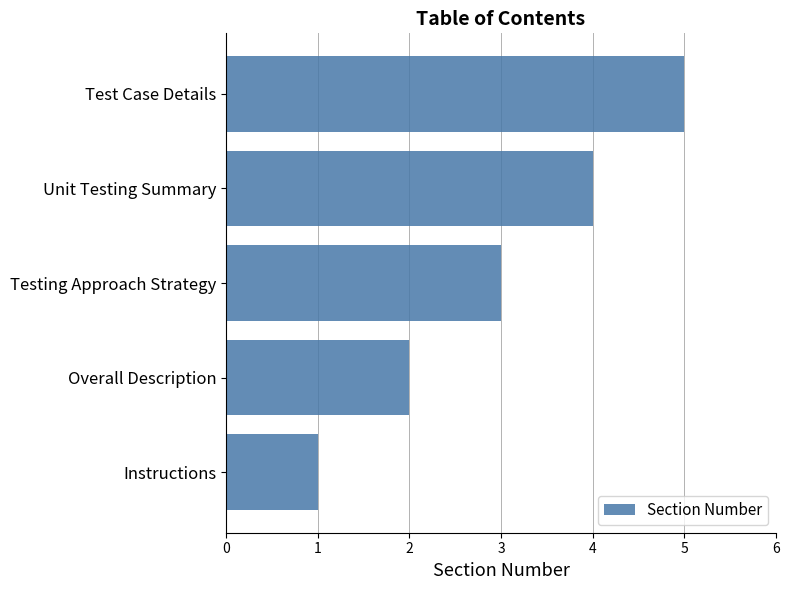

The value at Testing Approach Strategy is 1. True or false?

False